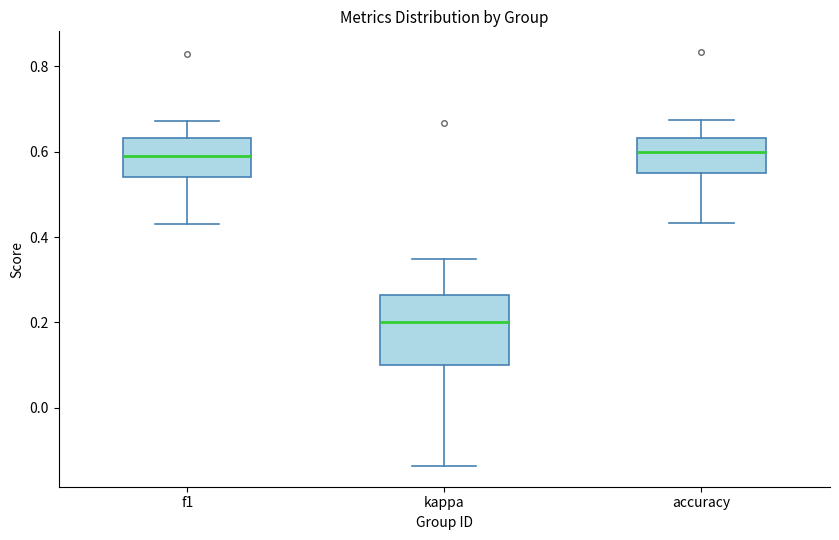

Reading left to right, read every box against the y-axis: the position of its median line, the range the box covers, and the ends of its whiskers. The values are not printed on the chart, so give them approximately, as read against the axis.

f1: median 0.60, box 0.54 to 0.64, whiskers 0.44 to 0.68
kappa: median 0.20, box 0.10 to 0.26, whiskers -0.14 to 0.34
accuracy: median 0.60, box 0.56 to 0.64, whiskers 0.44 to 0.68